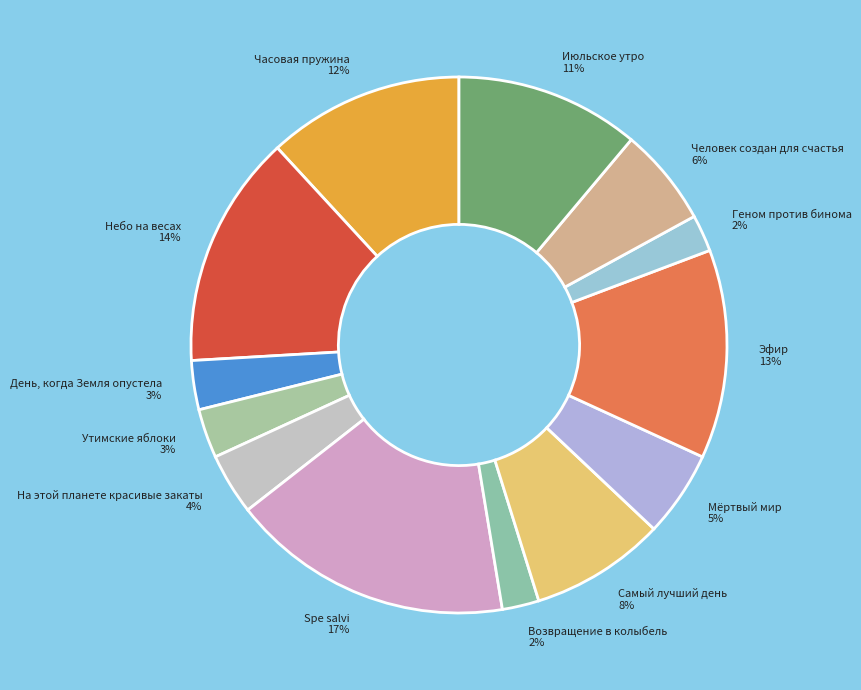

To the nearest percent, what percentage of the pie is Геном против бинома?

2%